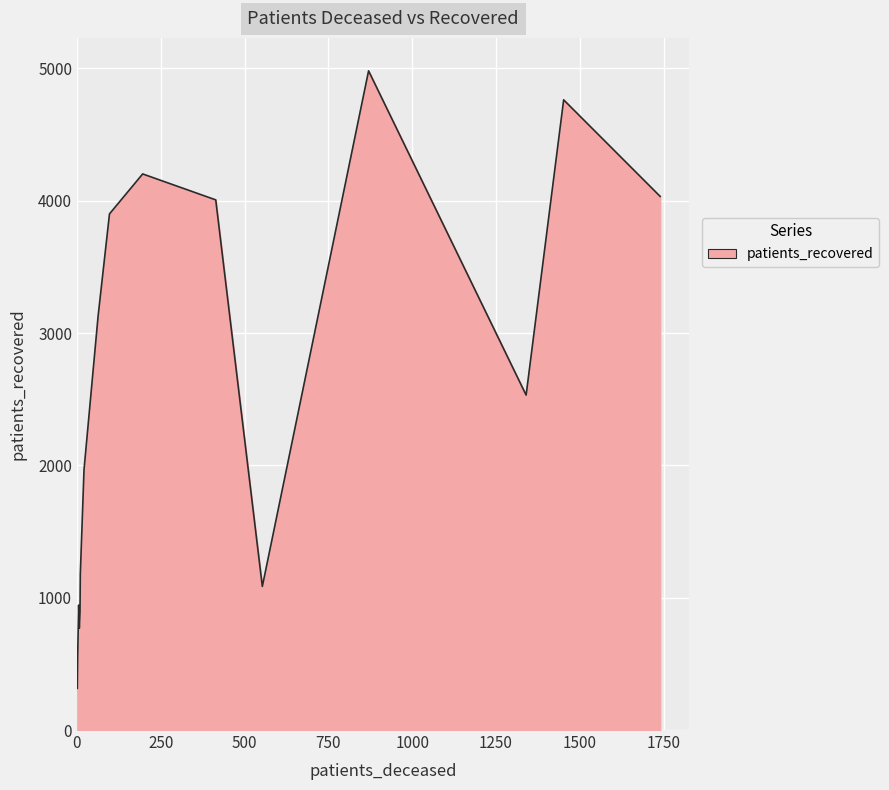

How many interior local peaks (higher than both neighbors) does the data have?

4